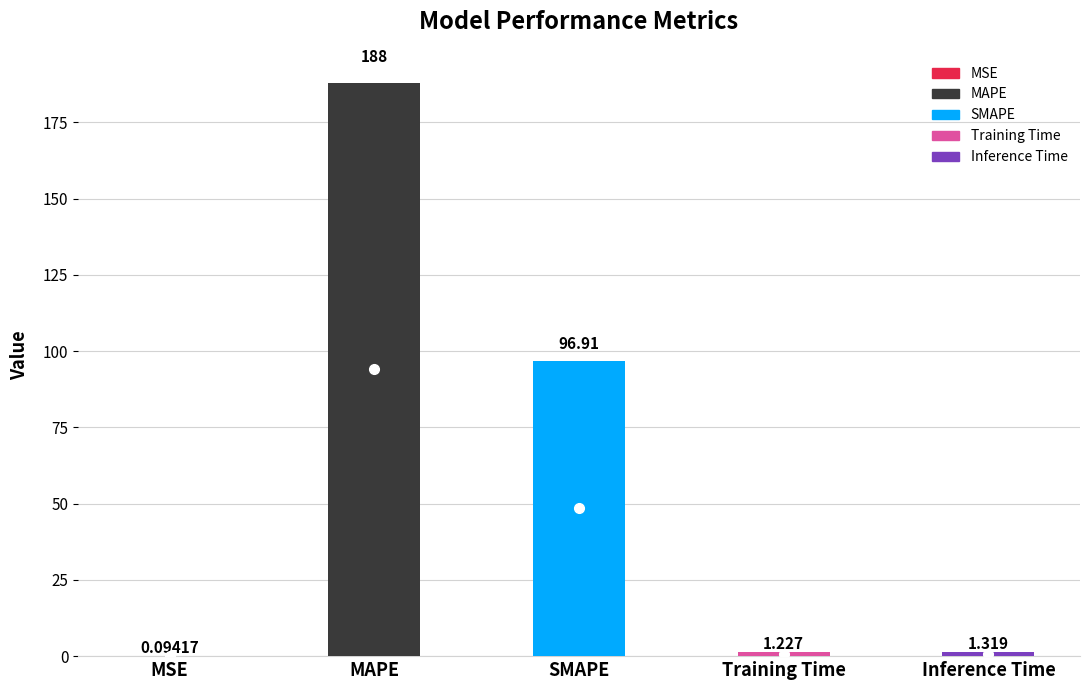

Reading left to right, transcribe all the data shown in this chart.

MSE=0.1	MAPE=188.0	SMAPE=96.9	Training Time=1.2	Inference Time=1.3